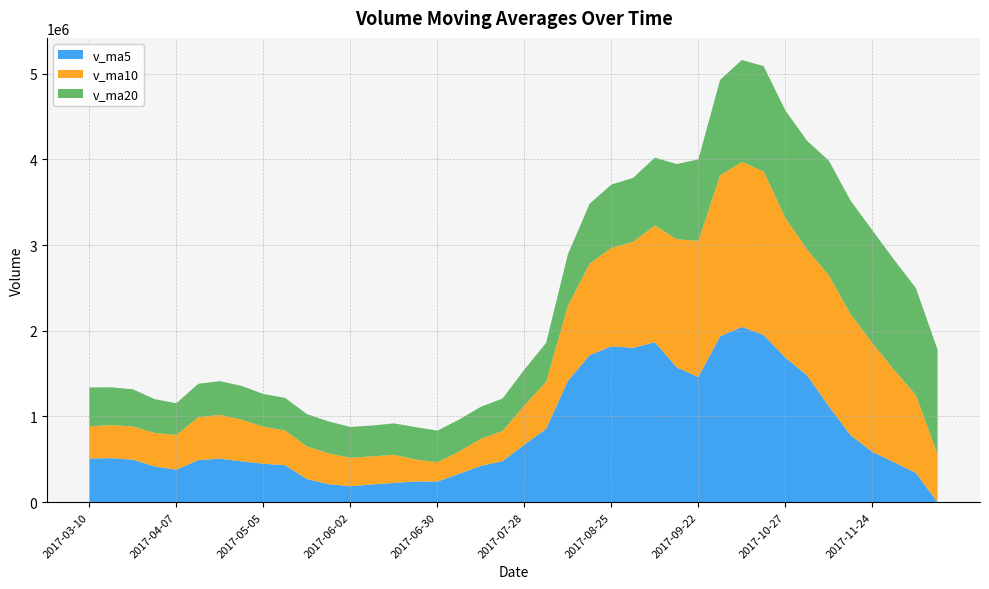

Reading left to right, list all the values displayed in this chart.

v_ma5: 2017-03-10=509952.2	2017-03-17=513545.8	2017-03-24=495859.6	2017-03-31=416665.1	2017-04-07=379439.3	2017-04-14=490178.8	2017-04-21=508253.2	2017-04-28=476818.4	2017-05-05=448385.3	2017-05-12=431176.9	2017-05-19=270269.1	2017-05-26=210186.2	2017-06-02=186356.0	2017-06-09=206999.1	2017-06-16=224823.0	2017-06-23=241799.7	2017-06-30=240780.2	2017-07-07=331919.9	2017-07-14=423901.2	2017-07-21=478985.4	2017-07-28=672029.5	2017-08-04=856352.4	2017-08-11=1415685.8	2017-08-18=1714296.1	2017-08-25=1818664.4	2017-09-01=1800923.5	2017-09-08=1866162.5	2017-09-15=1573743.8	2017-09-22=1460570.1	2017-09-29=1935496.0	2017-10-13=2045779.9	2017-10-20=1950905.0	2017-10-27=1687301.8	2017-11-03=1477925.9	2017-11-10=1119373.8	2017-11-17=780386.6	2017-11-24=587793.6	2017-12-01=466116.2	2017-12-08=340804.3	2017-12-15=0.0
v_ma10: 2017-03-10=374570.0	2017-03-17=385535.1	2017-03-24=387497.1	2017-03-31=391478.8	2017-04-07=405071.2	2017-04-14=500065.5	2017-04-21=510899.5	2017-04-28=486339.0	2017-05-05=432525.2	2017-05-12=405308.1	2017-05-19=380223.9	2017-05-26=359219.7	2017-06-02=331587.2	2017-06-09=327692.2	2017-06-16=327999.9	2017-06-23=256034.4	2017-06-30=225483.2	2017-07-07=259138.0	2017-07-14=315450.1	2017-07-21=351904.2	2017-07-28=456914.6	2017-08-04=548566.3	2017-08-11=873802.9	2017-08-18=1069098.6	2017-08-25=1148824.9	2017-09-01=1236476.5	2017-09-08=1361257.4	2017-09-15=1494714.8	2017-09-22=1587433.1	2017-09-29=1877080.2	2017-10-13=1923351.7	2017-10-20=1908533.8	2017-10-27=1630522.8	2017-11-03=1469248.0	2017-11-10=1527434.9	2017-11-17=1413083.2	2017-11-24=1269349.3	2017-12-01=1076709.0	2017-12-08=909365.1	2017-12-15=559686.9
v_ma20: 2017-03-10=454214.4	2017-03-17=441082.3	2017-03-24=433771.5	2017-03-31=393719.6	2017-04-07=369896.8	2017-04-14=390687.4	2017-04-21=393160.8	2017-04-28=393255.0	2017-05-05=381413.6	2017-05-12=380050.2	2017-05-19=377397.0	2017-05-26=372377.4	2017-06-02=359542.2	2017-06-09=359585.5	2017-06-16=366535.5	2017-06-23=378049.9	2017-06-30=368191.4	2017-07-07=372738.5	2017-07-14=373987.7	2017-07-21=378606.1	2017-07-28=418569.3	2017-08-04=453893.0	2017-08-11=602695.0	2017-08-18=698395.4	2017-08-25=738412.4	2017-09-01=746255.5	2017-09-08=793370.3	2017-09-15=876926.4	2017-09-22=951441.6	2017-09-29=1114492.2	2017-10-13=1190133.2	2017-10-20=1228550.0	2017-10-27=1252162.8	2017-11-03=1269173.3	2017-11-10=1338129.9	2017-11-17=1324779.9	2017-11-24=1315303.4	2017-12-01=1285711.9	2017-12-08=1248399.1	2017-12-15=1218383.6